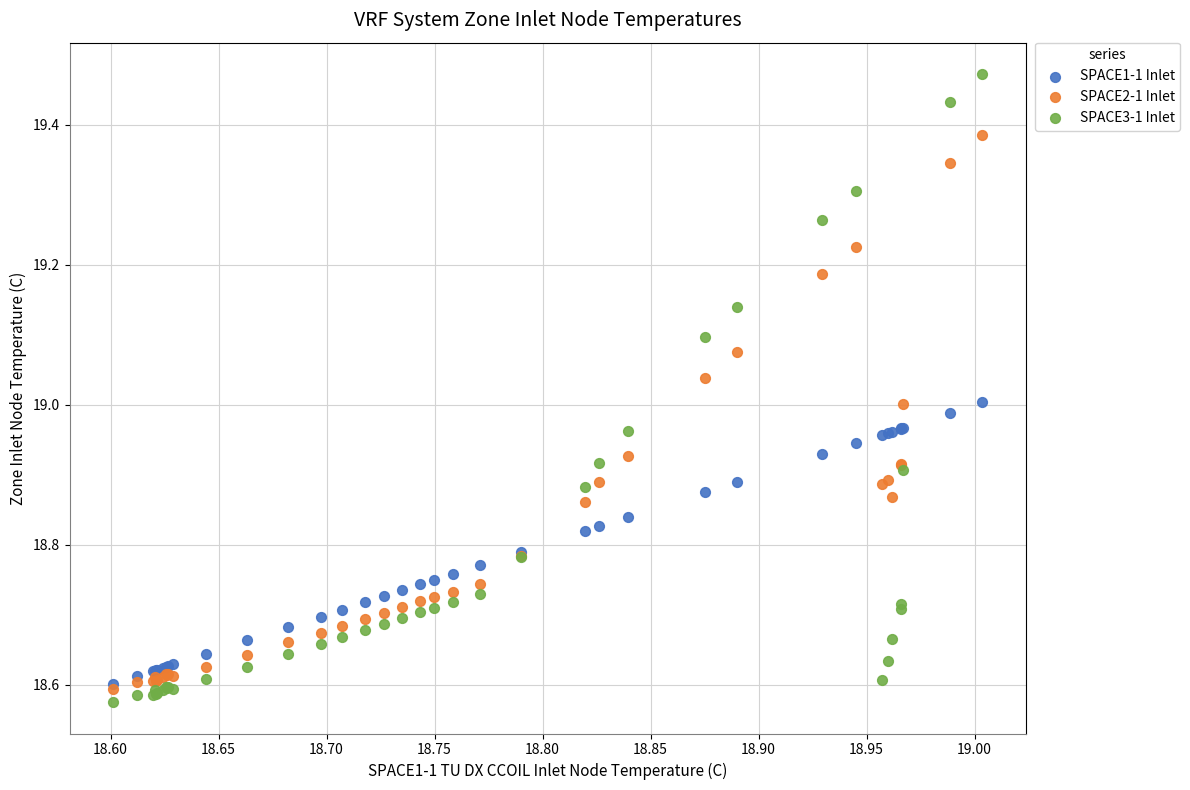

Which series contains the highest Y value?

SPACE3-1 Inlet